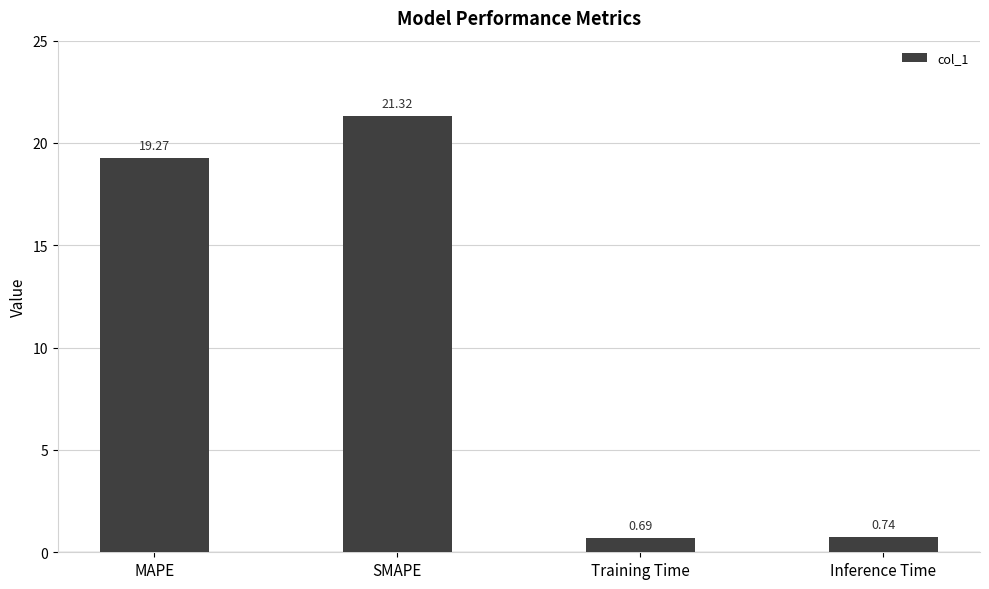

How many bars are there in total?

4